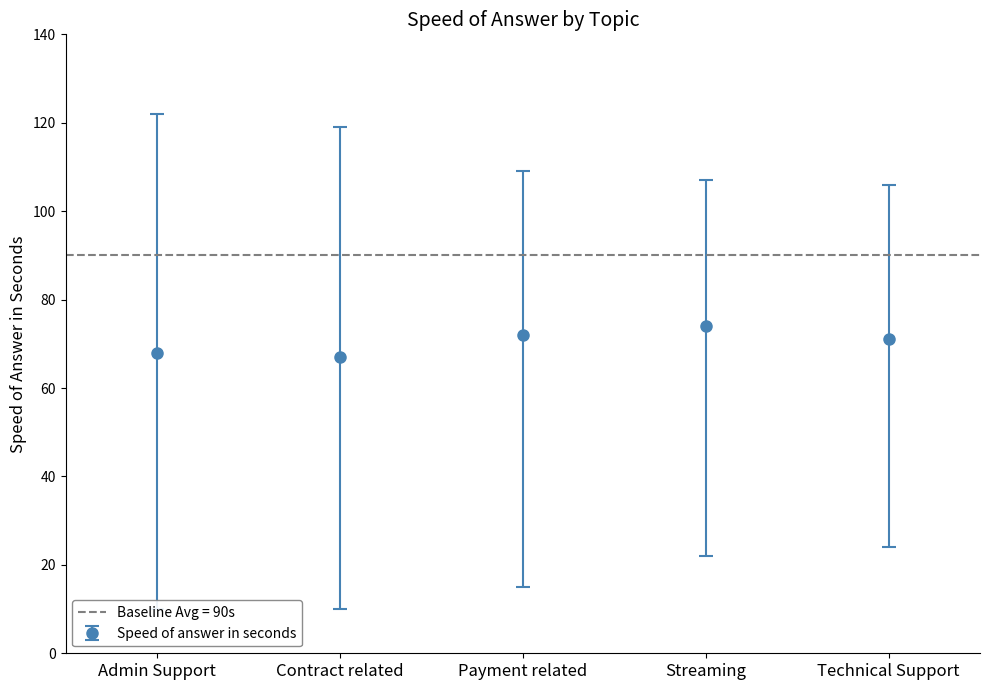

What is the lowest value of the Speed of answer in seconds series?

67